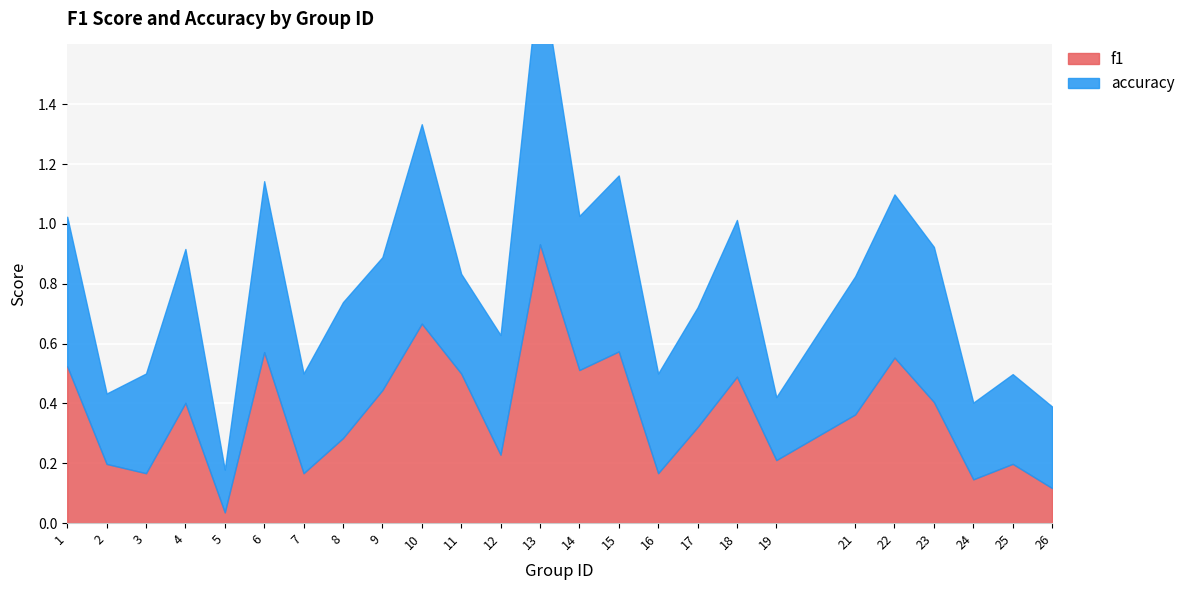

How many intersections are there between accuracy and f1?

4